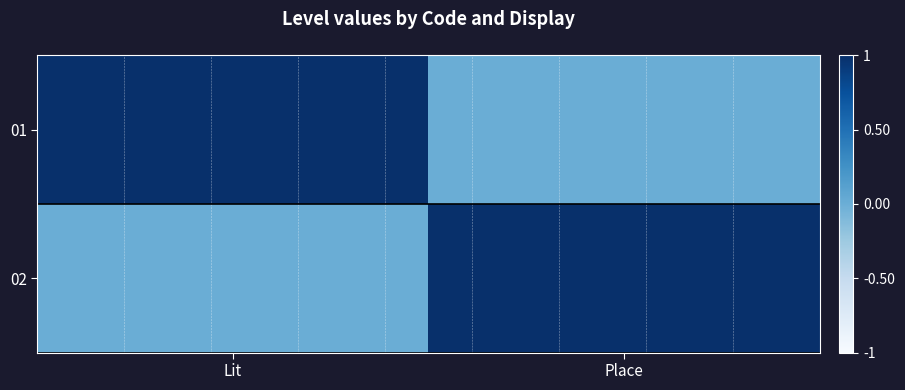

Reading left to right, transcribe all the data shown in this chart.

01: Lit=1	Place=0
02: Lit=0	Place=1